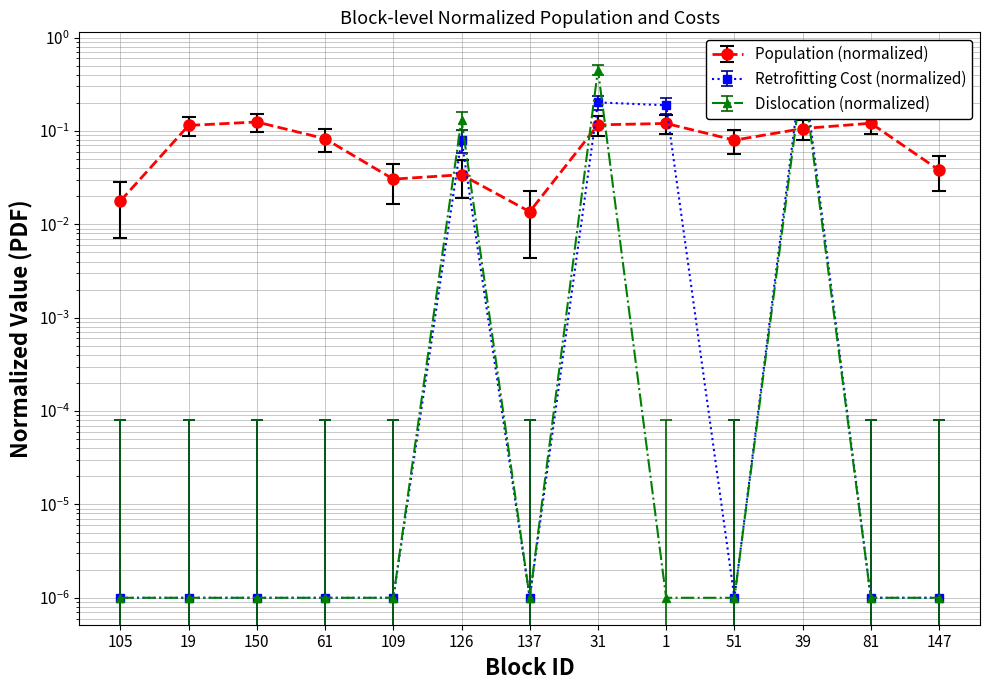

What position from the right is 31?

6